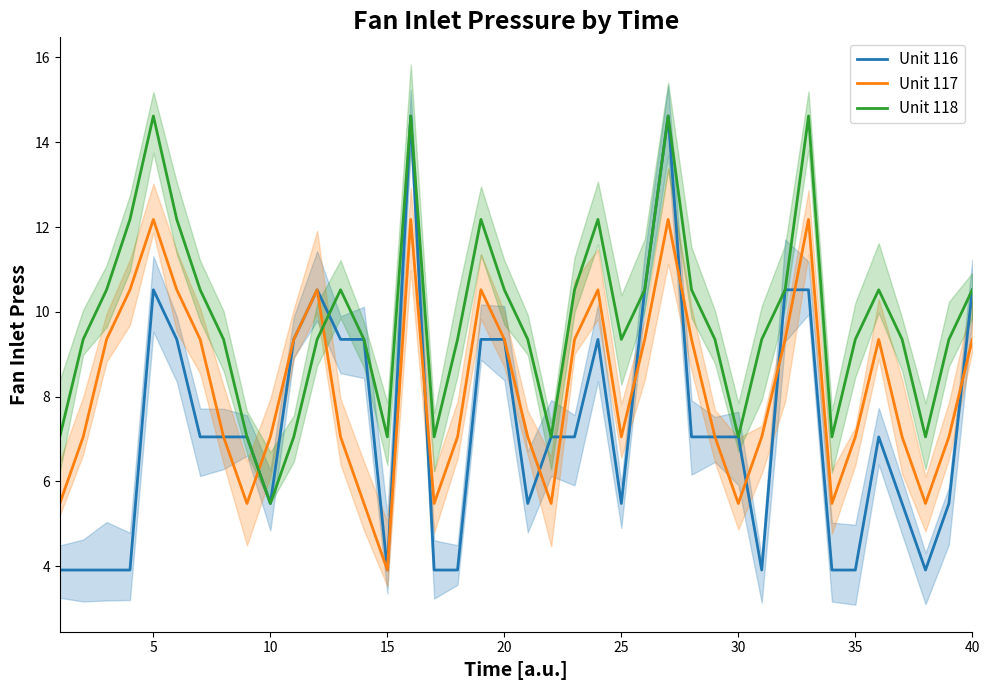

How many lines are shown in the chart?

3